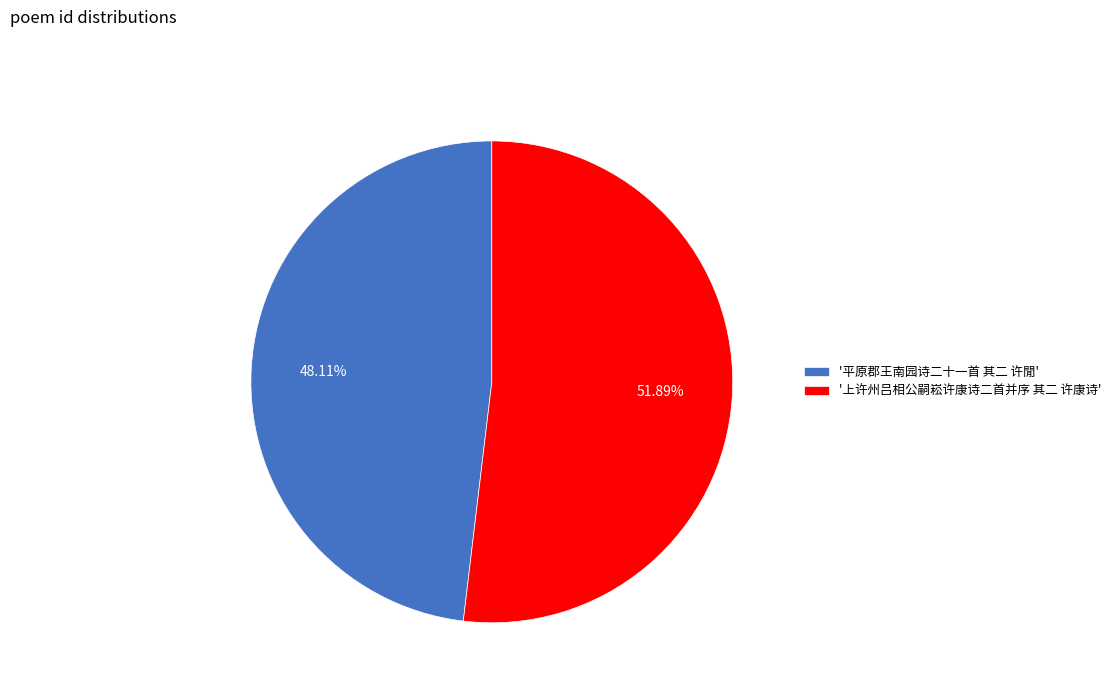

Rank the categories by value from highest to lowest.

'上许州吕相公嗣崧许康诗二首并序 其二 许康诗', '平原郡王南园诗二十一首 其二 许閒'